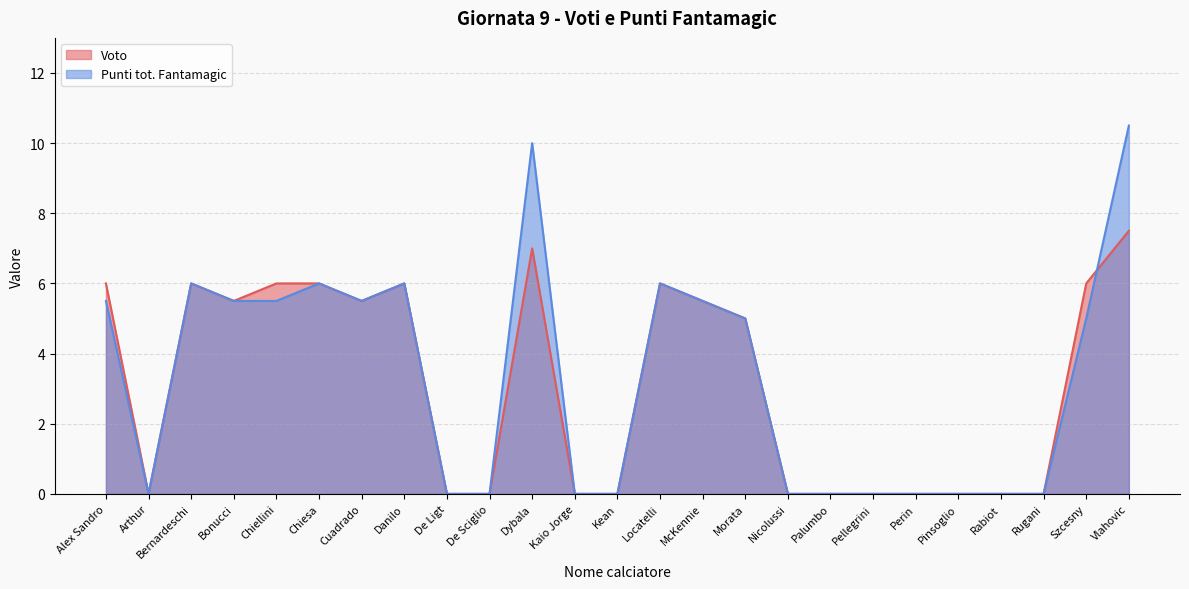

True or false: Voto has a value of 1.2 at McKennie.

False